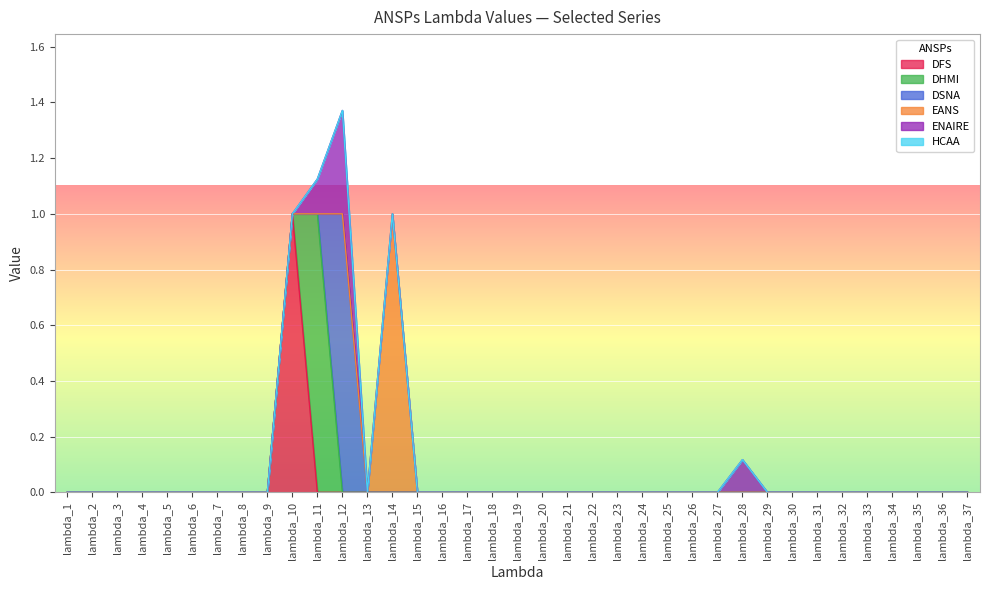

How many data points in EANS are above 0?

1